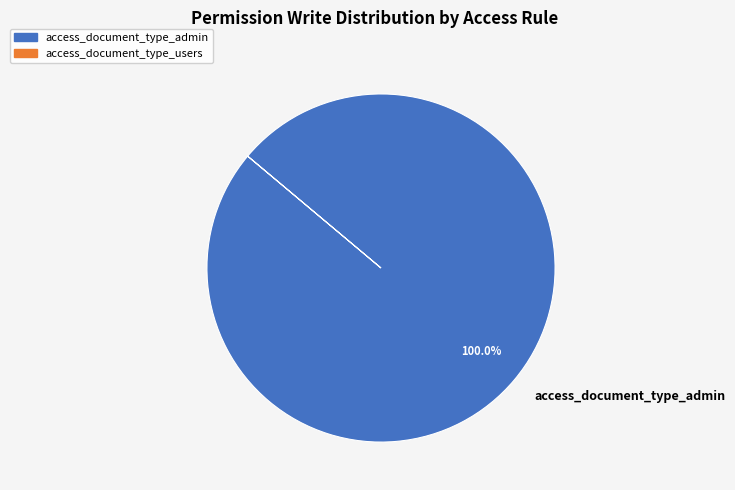

Rank the categories by value from highest to lowest.

access_document_type_admin